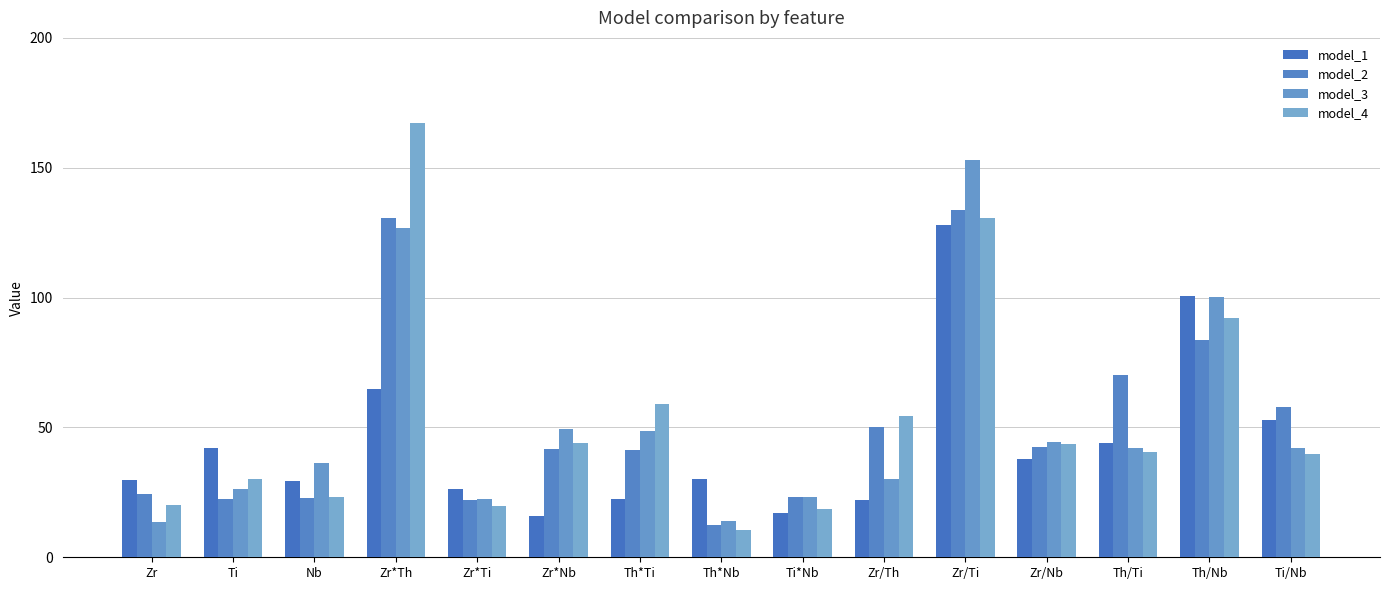

At how many categories does at least one series exceed 121?

2